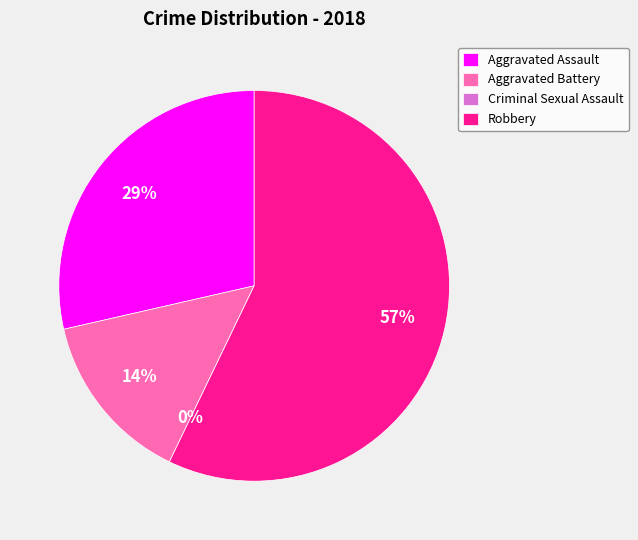

How many segments does this pie chart have?

4